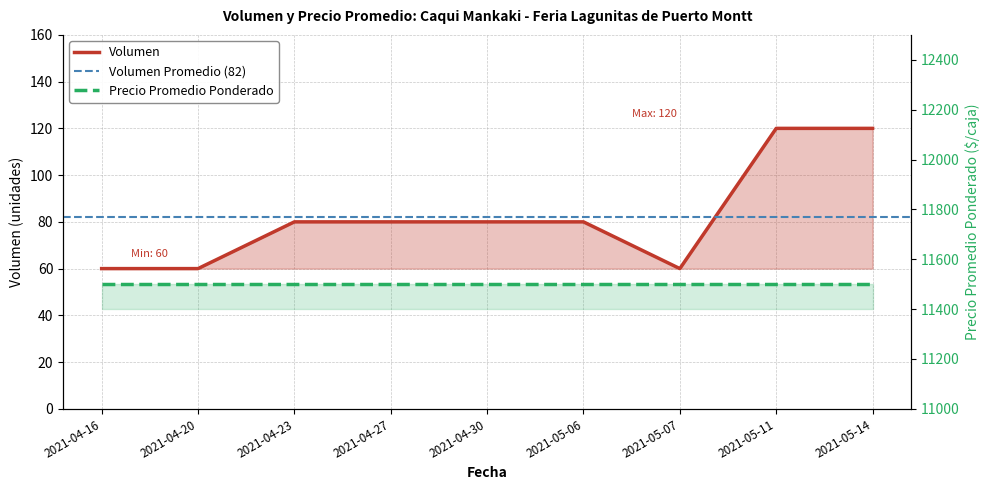

Count the values in the range 60 to 80.

7